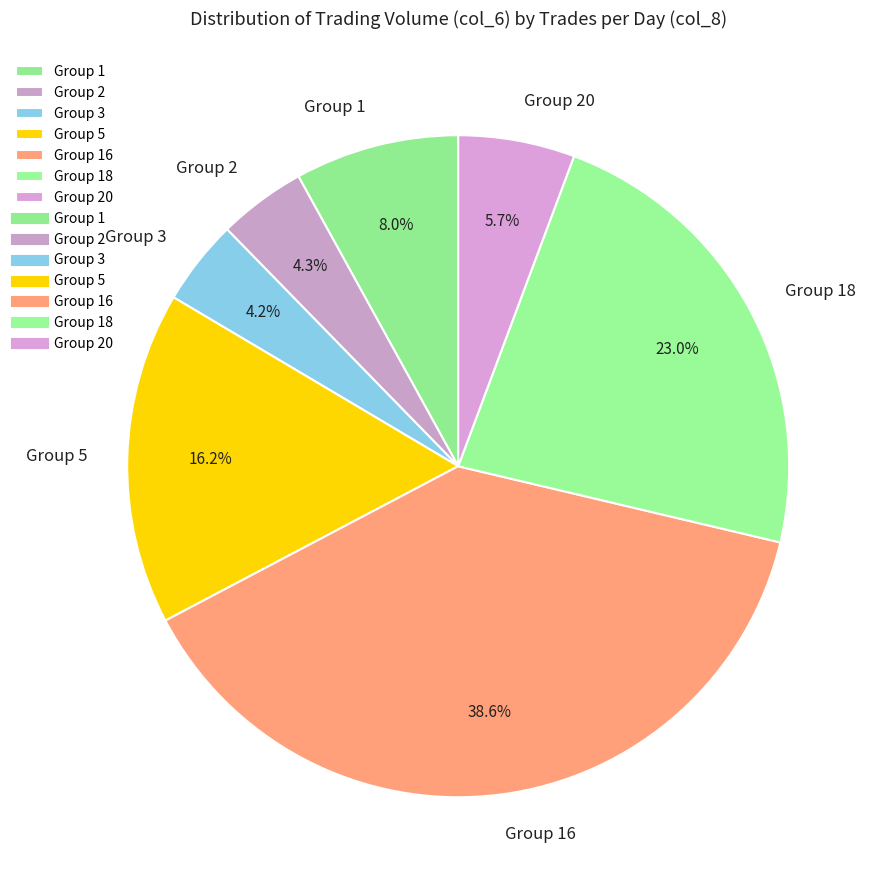

Which slice is the largest?

Group 16